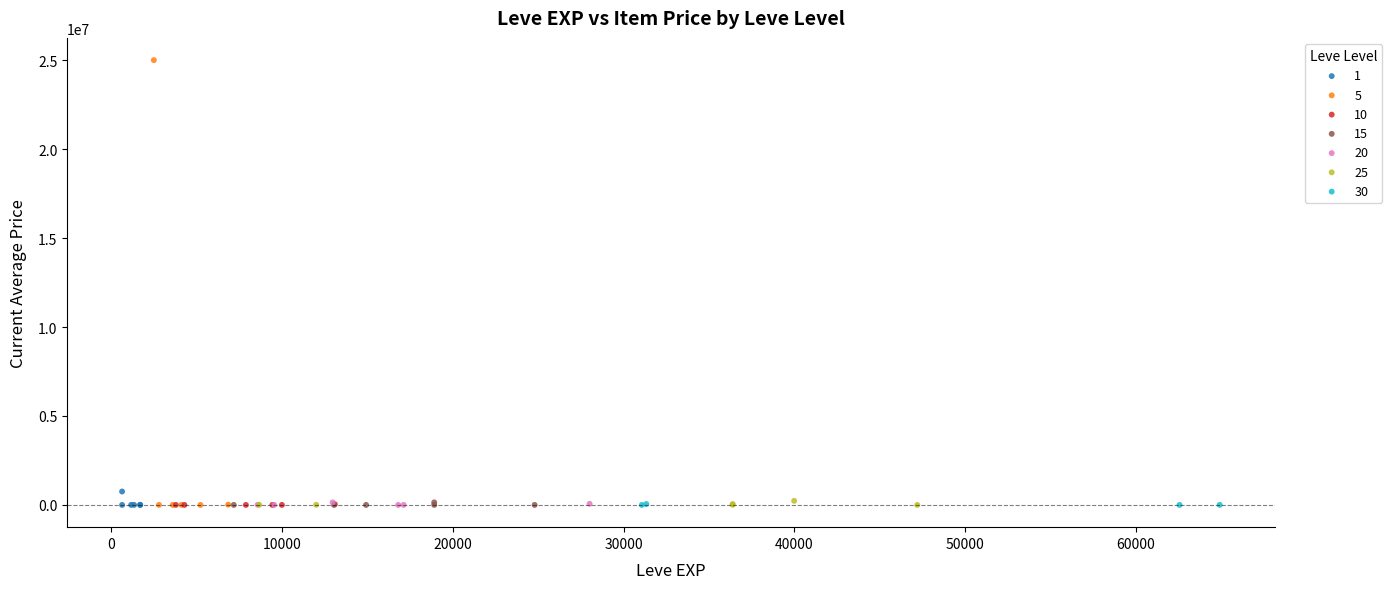

Which series contains the highest Y value?

5